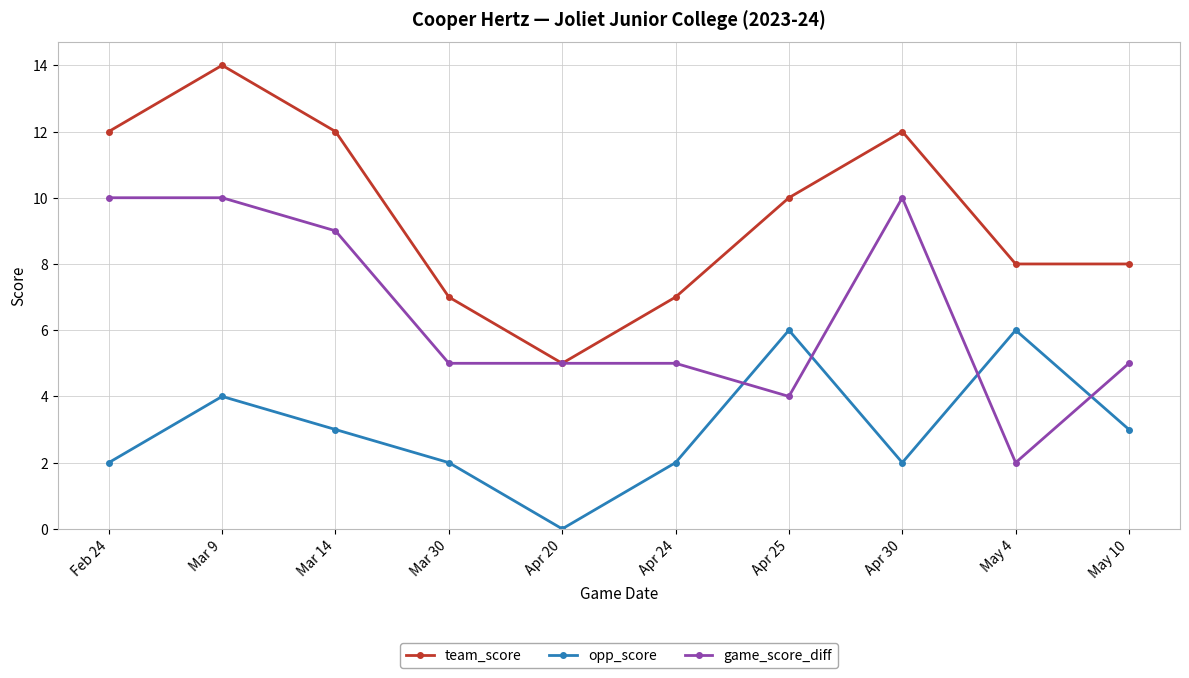

What is the sum of the team_score values at May 4 and Mar 14?

20